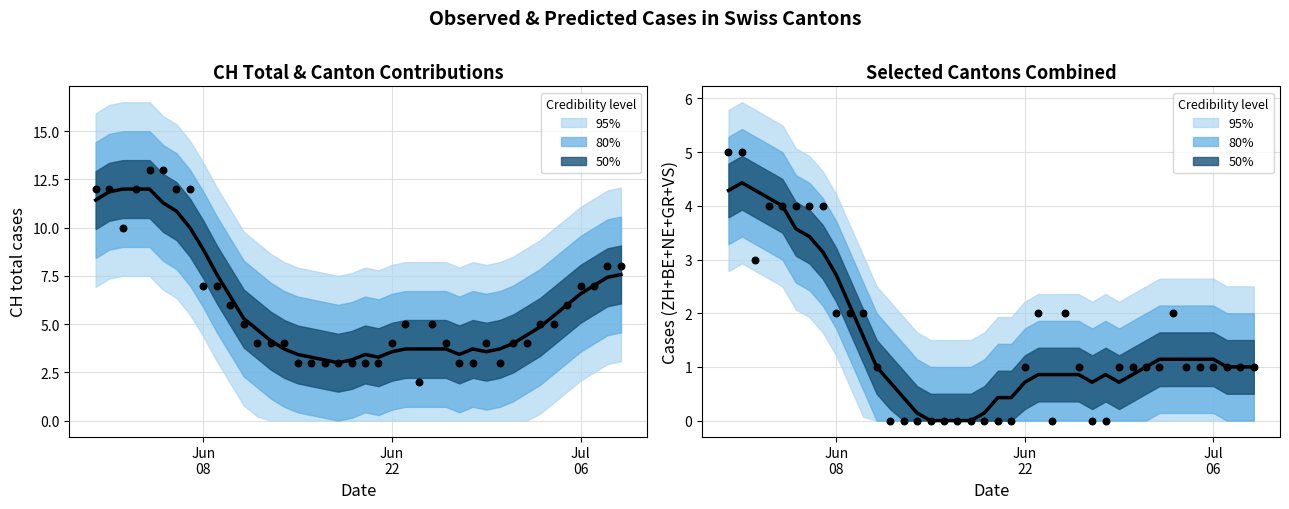

Which series reaches the minimum Y coordinate?

ZH+BE+NE+GR+VS (smoothed)